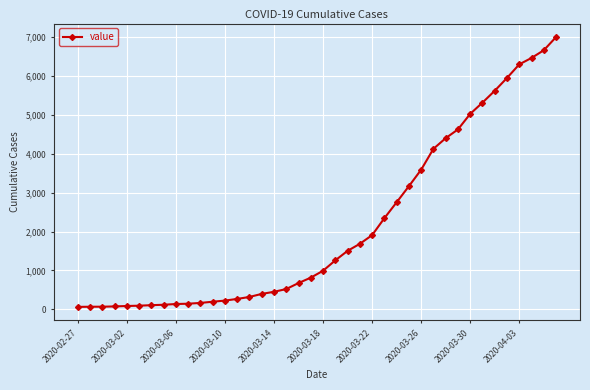

What is the maximum value shown in the chart?

7003